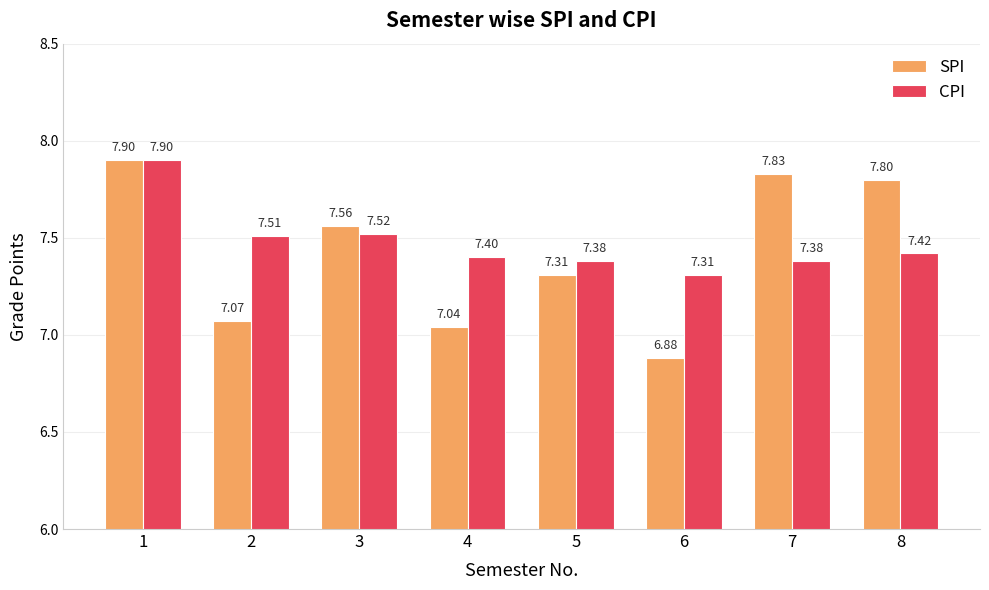

What is the sum of the SPI values at 8 and 1?

15.7